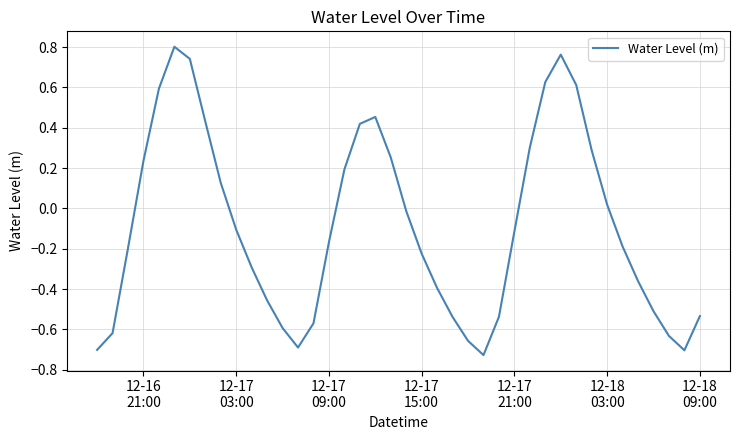

What is the difference between the maximum and minimum values?

1.5